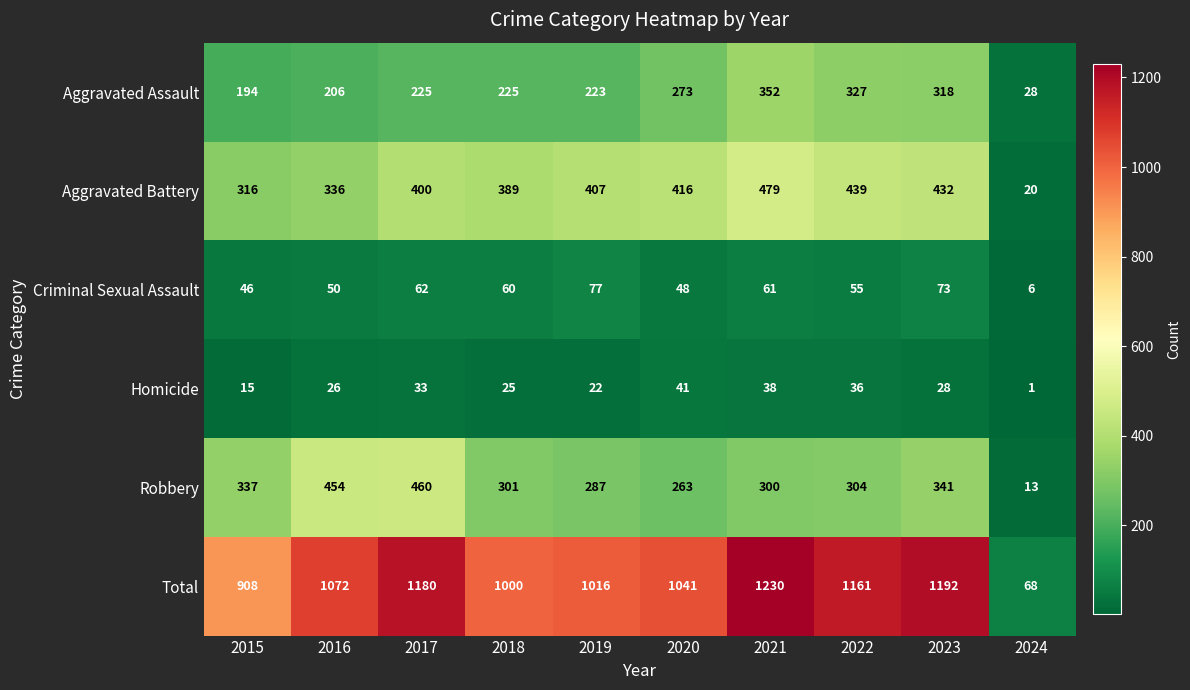

Which category has the highest value in the Homicide series?

2020